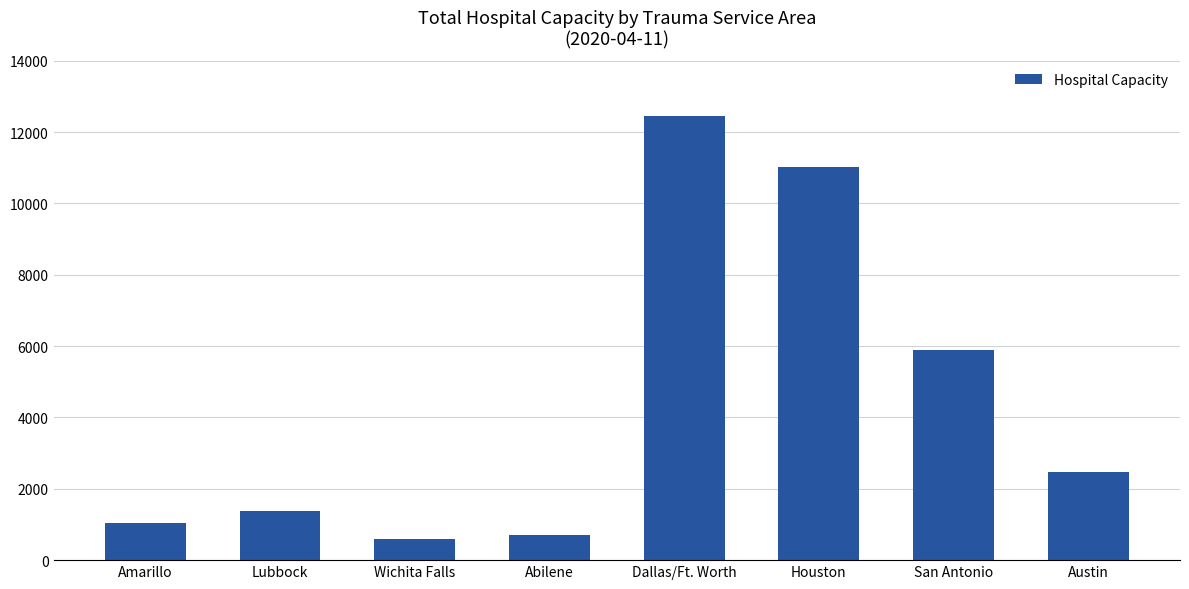

The value at Dallas/Ft. Worth is 12442. True or false?

True